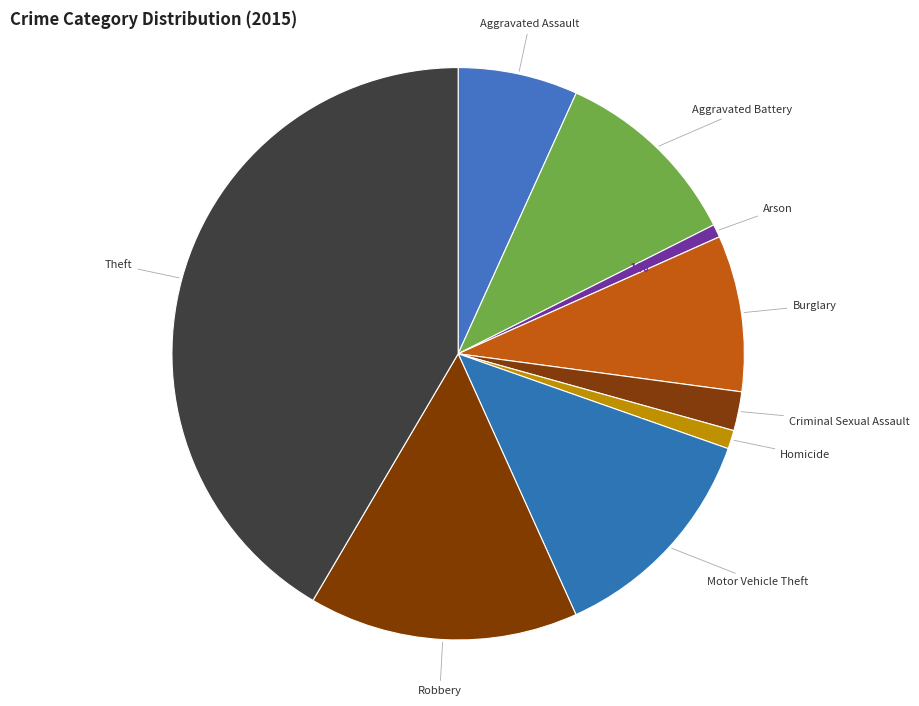

What is the ratio of the value at Burglary to the value at Robbery?

0.6